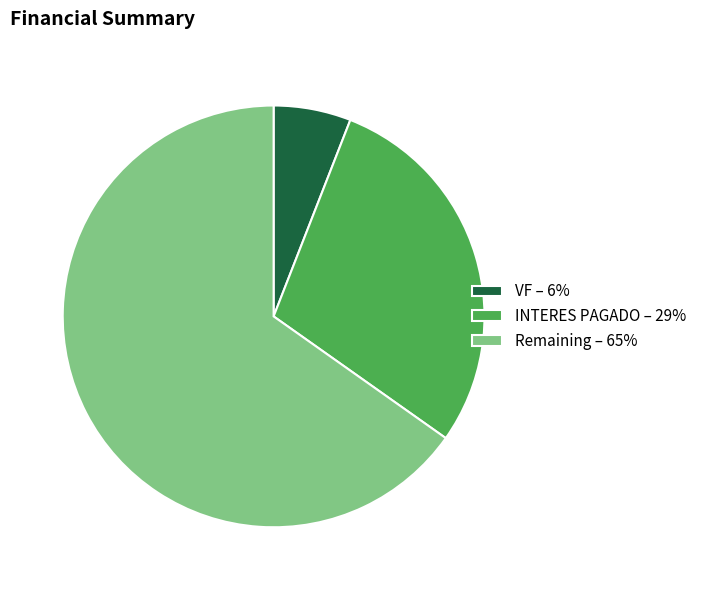

Rank the categories by value from highest to lowest.

Remaining – 65%, INTERES PAGADO – 29%, VF – 6%